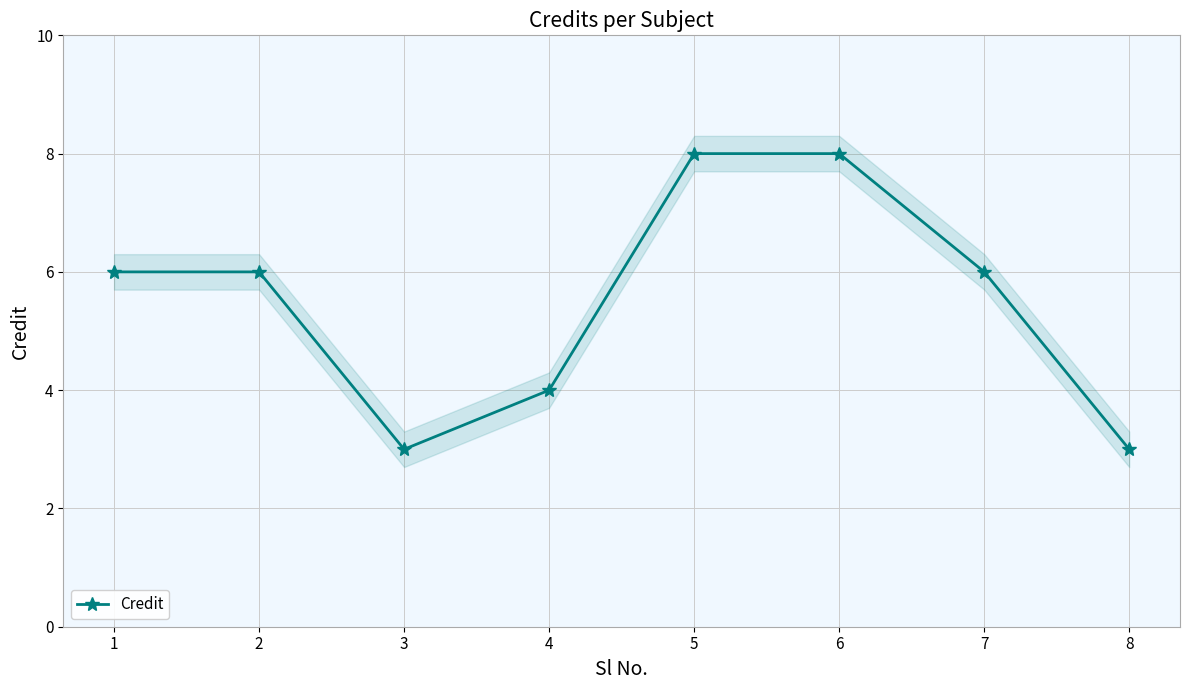

Rank the categories by value from lowest to highest.

3, 8, 4, 1, 2, 7, 5, 6